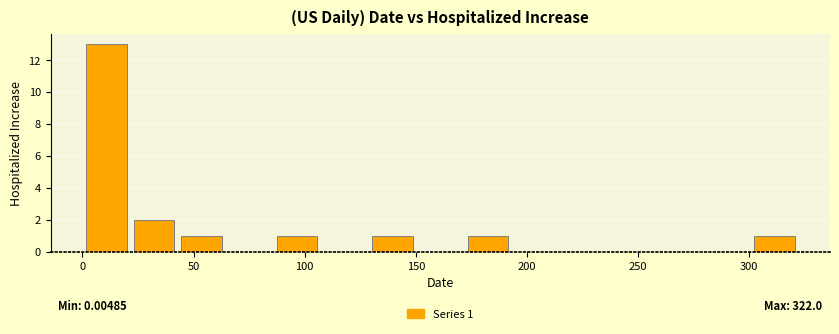

Over which range of the x-axis is the bar tallest?

0 to 20